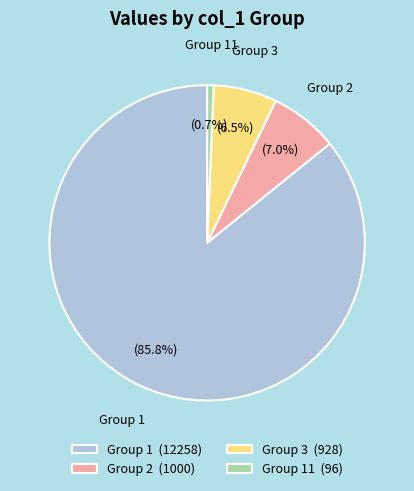

To the nearest percent, what is the difference between the largest and smallest slice percentages?

85%